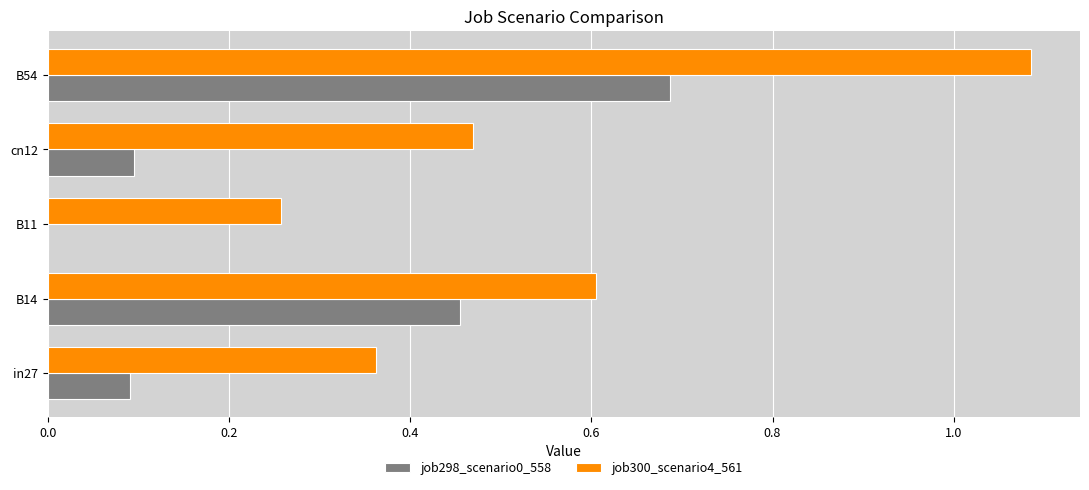

What is the sum of the job300_scenario4_561 values at in27 and cn12?

0.8